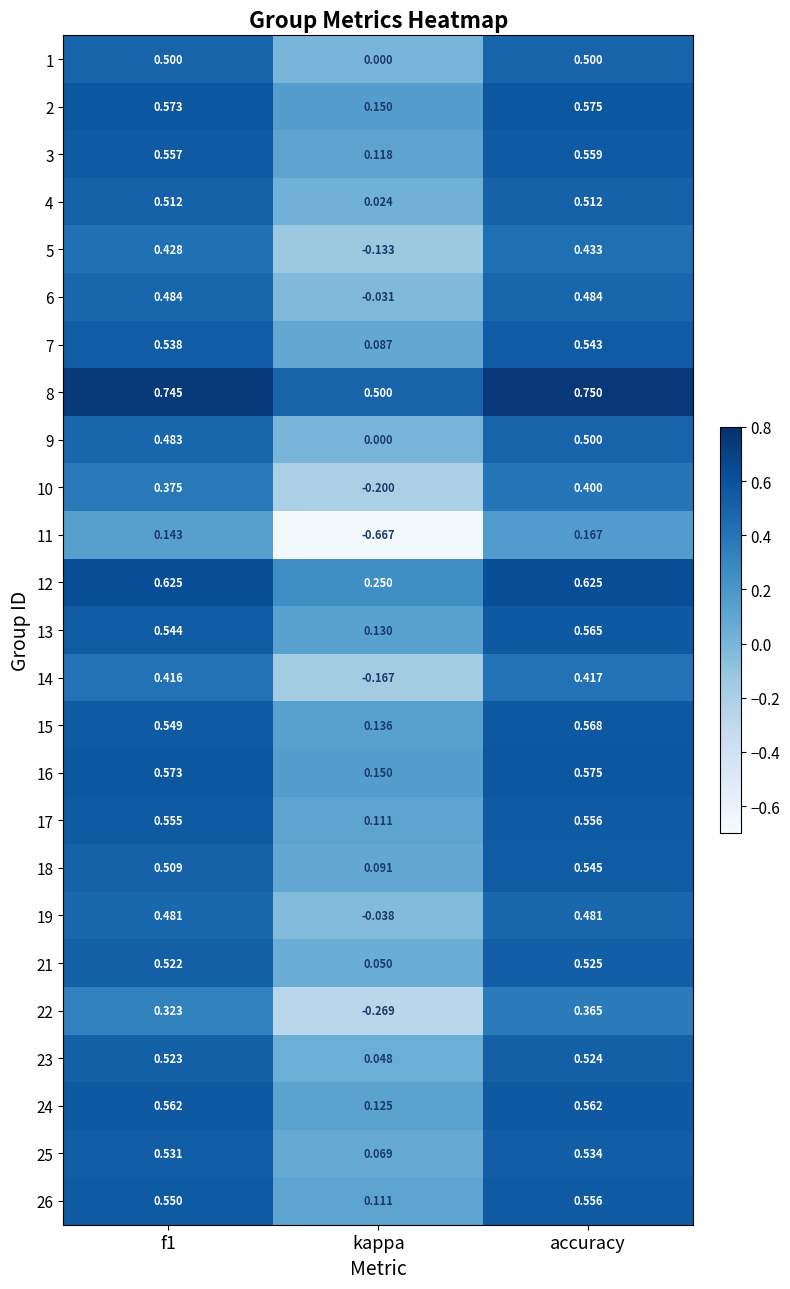

Where is 17 nearest to the value 0?

kappa